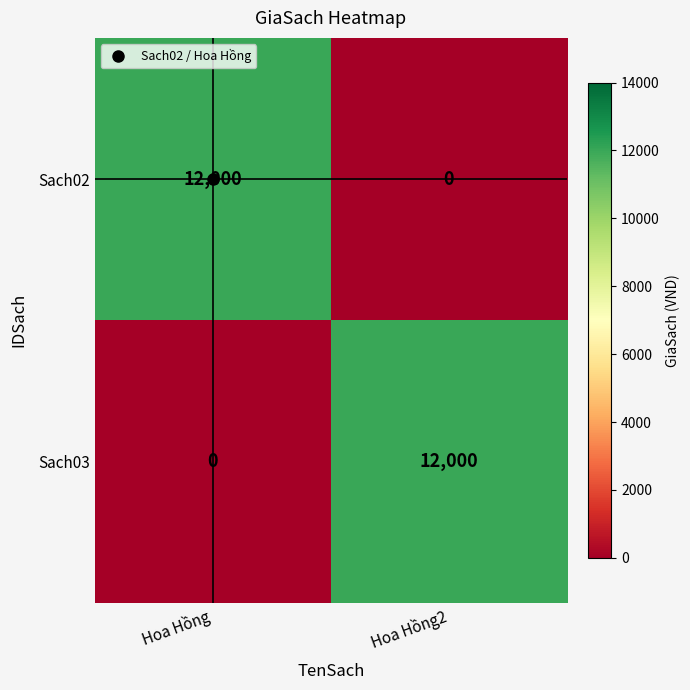

What is the maximum value shown in the chart?

12000